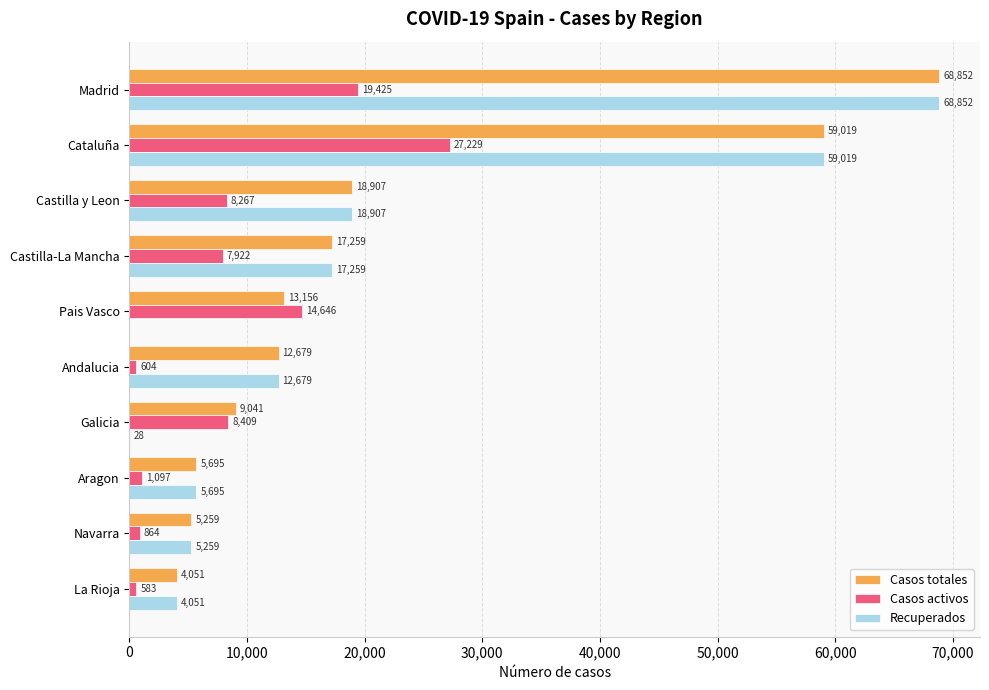

What is the approximate value of Casos totales at Andalucia?

12679